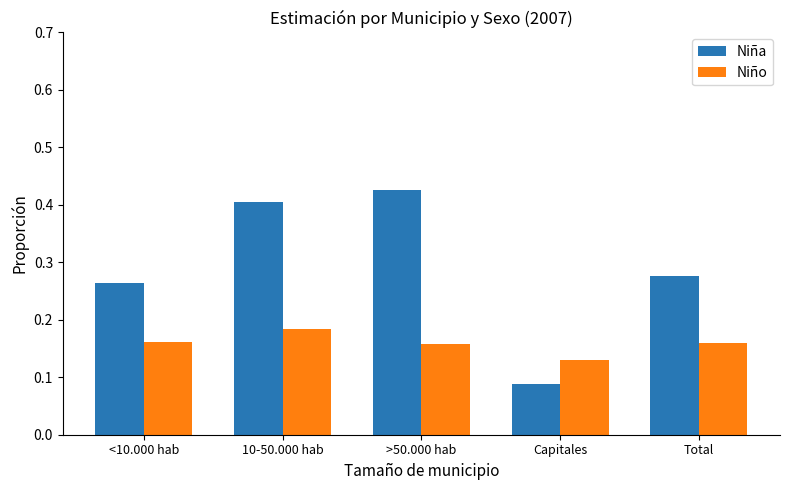

Rank the categories by Niña value from lowest to highest.

Capitales, <10.000 hab, Total, 10-50.000 hab, >50.000 hab